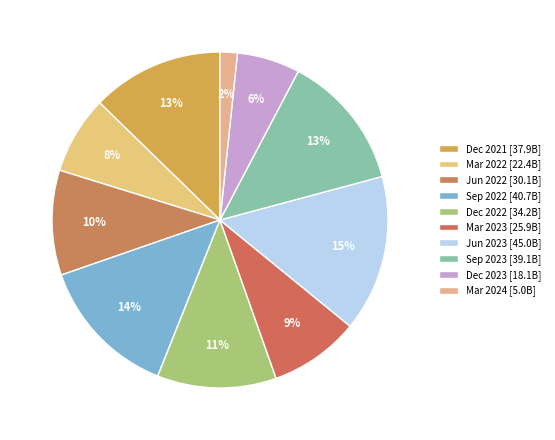

How many segments does this pie chart have?

10